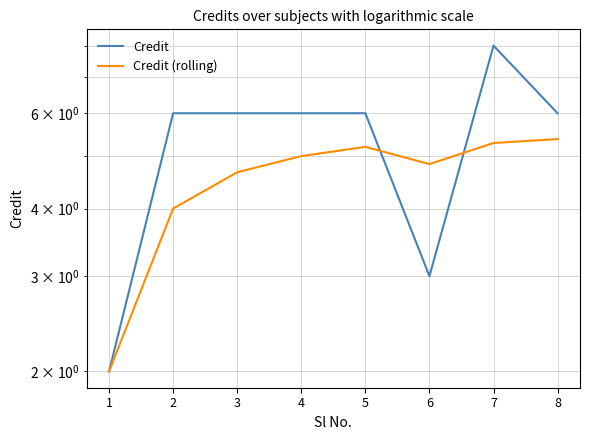

List the series in order of their overall mean, lowest first.

Credit (rolling), Credit